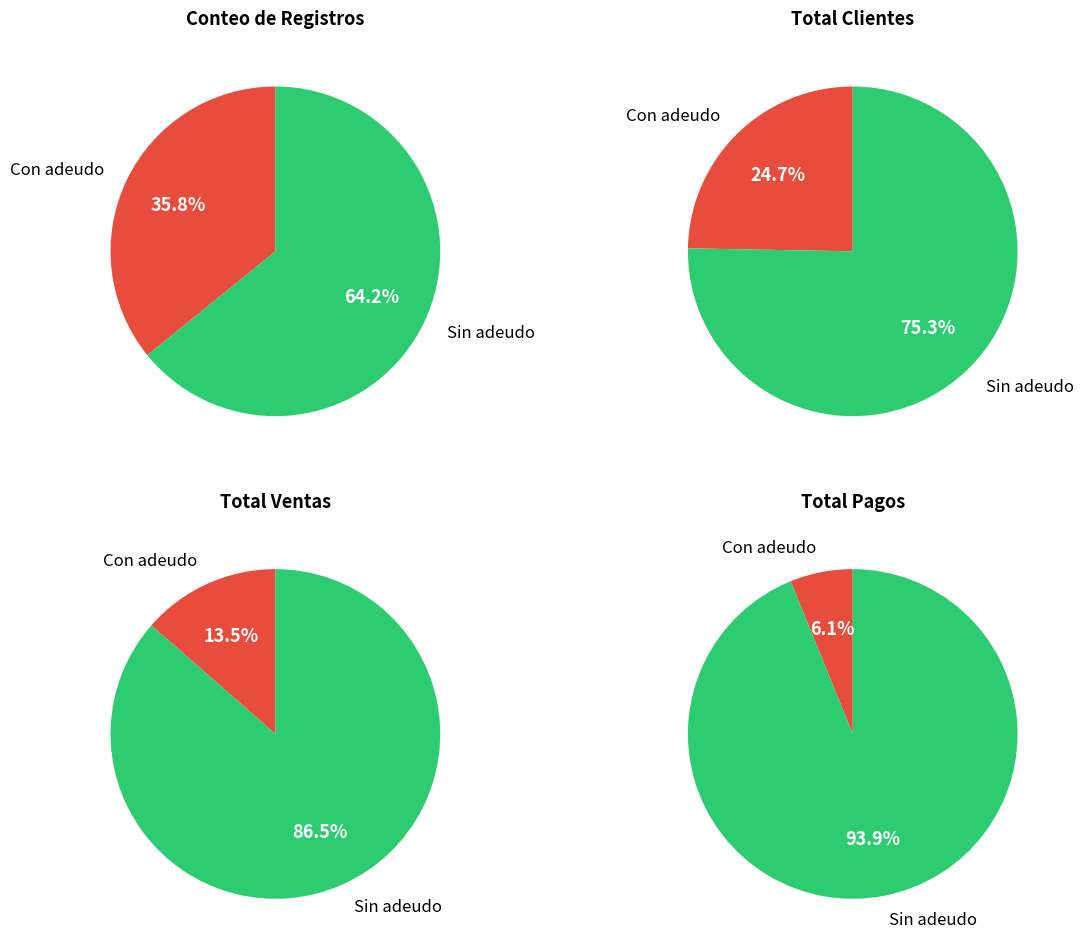

Count the number of slices in the pie.

2